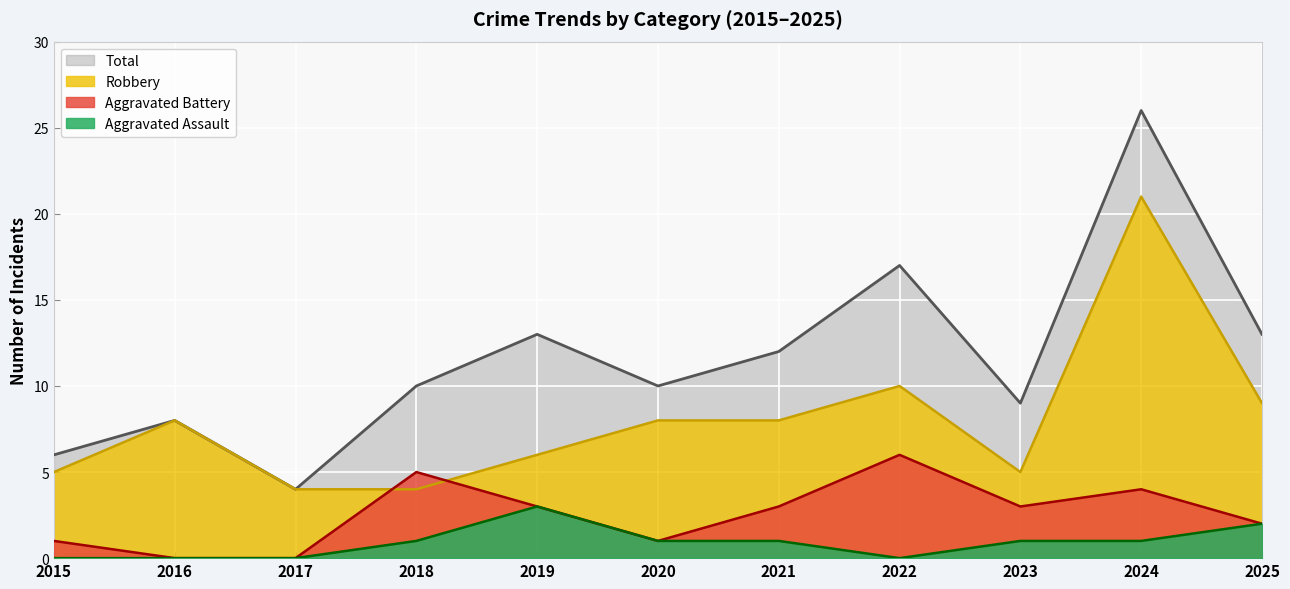

Which category has the highest value across all series?

2024